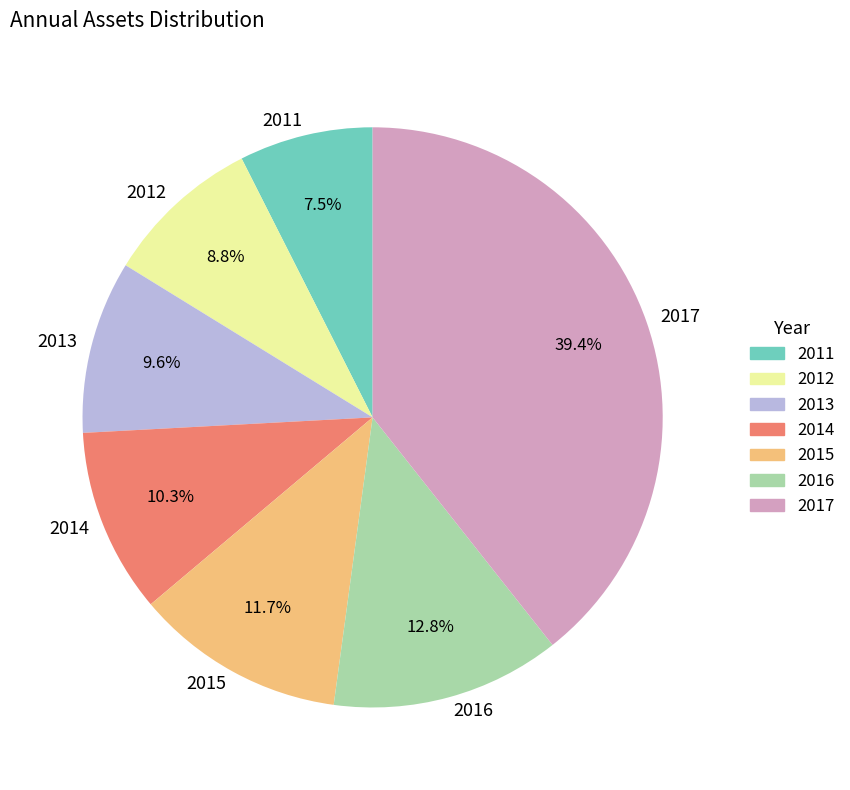

What is the total percentage of 2015 and 2014?

22.0%